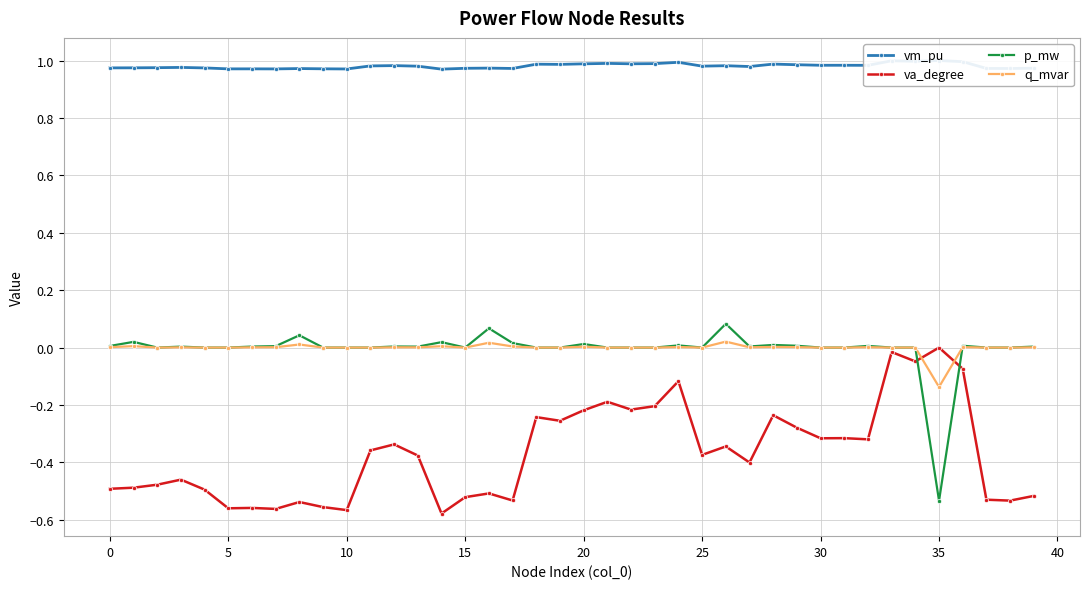

Between 12 and 31, which is larger?

31